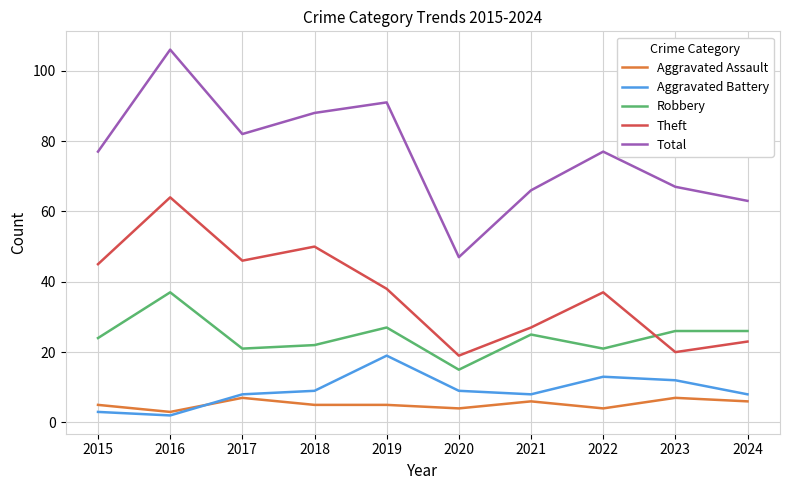

Is it true that Aggravated Battery equals 19 at 2019?

True